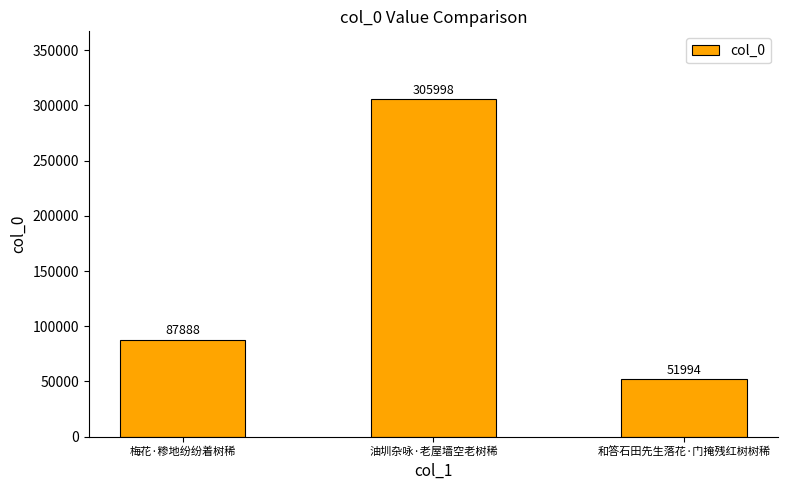

Approximately how many times larger is the value at 和答石田先生落花·门掩残红树树稀 compared to 梅花·糁地纷纷着树稀?

0.6